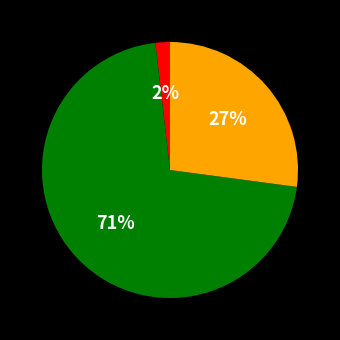

To the nearest percent, what is the difference between the largest and smallest slice percentages?

69%